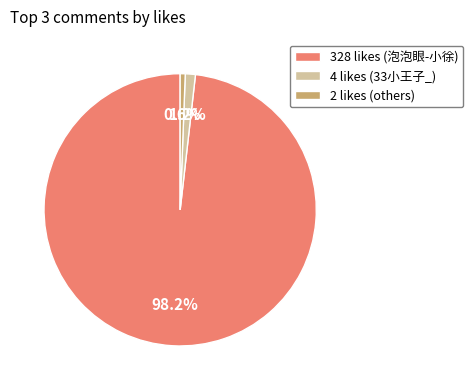

True or false: 2 accounts for 26% of the total.

False